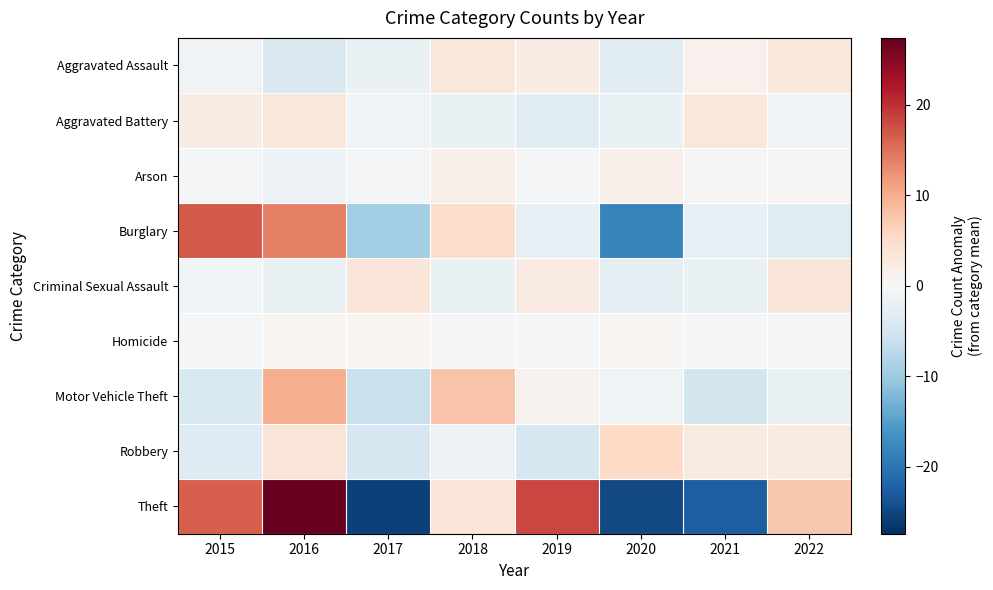

What is the total value across all series at 2016?

51.0